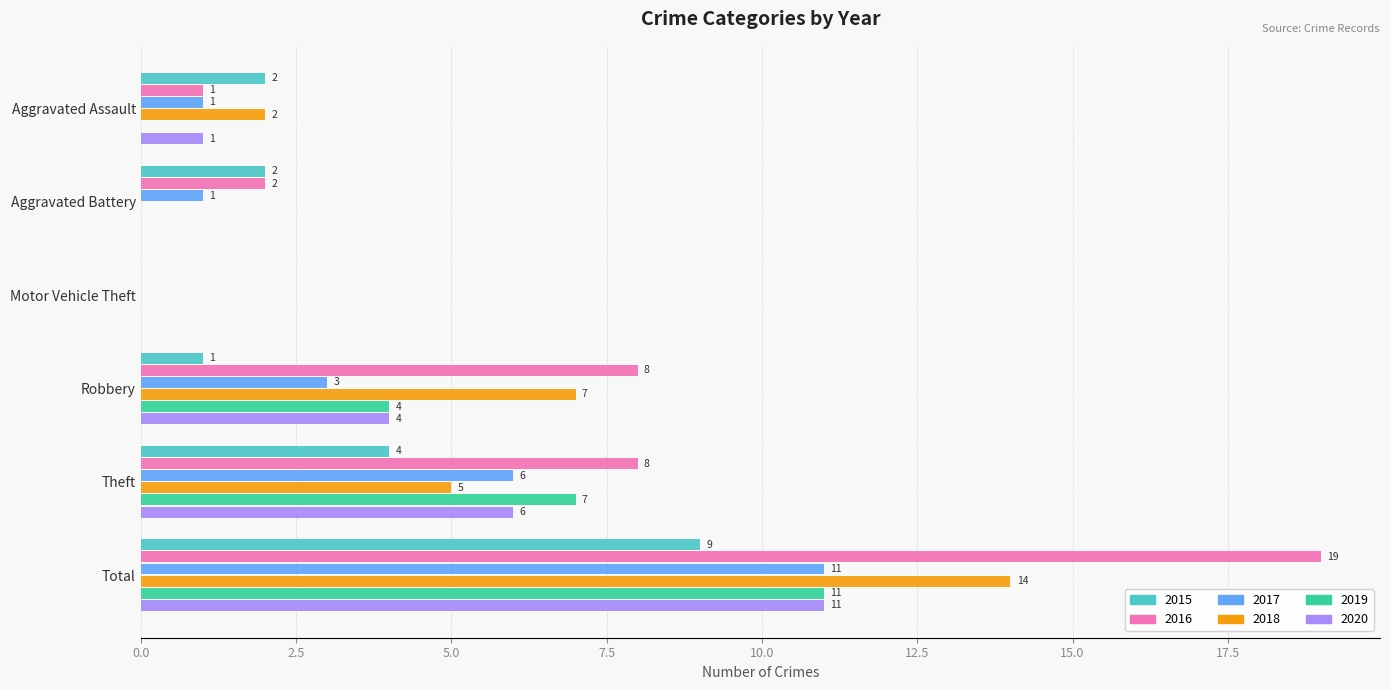

At which label is 2019 closest to 5?

Robbery